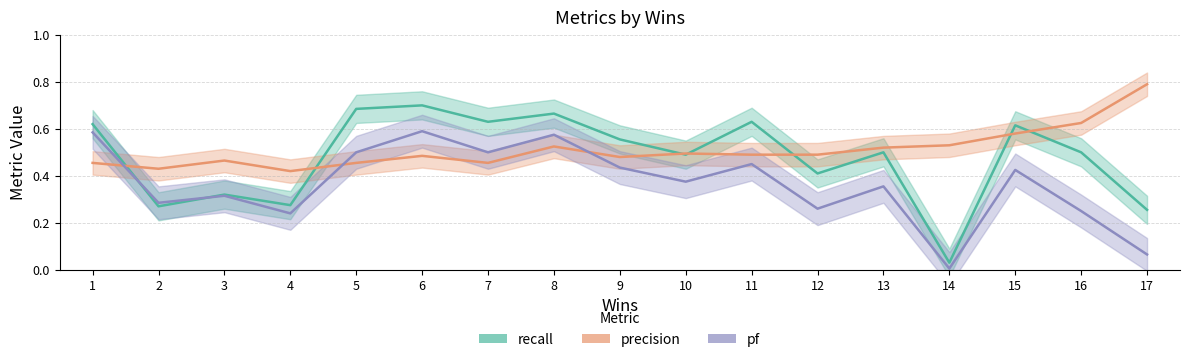

After their last crossing, which series has the higher values: recall or pf?

recall